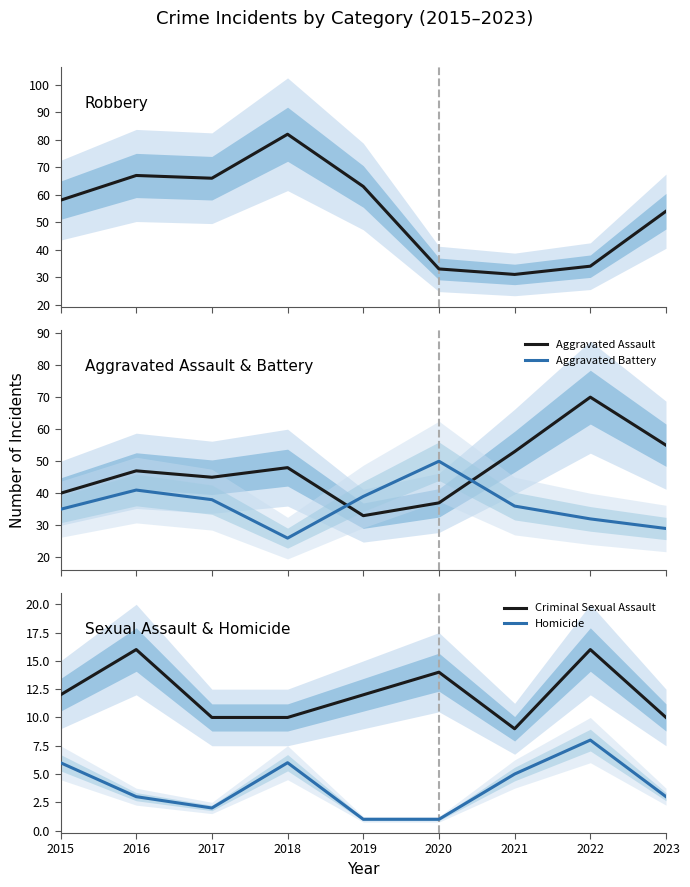

What is the sum of all Criminal Sexual Assault values?

109